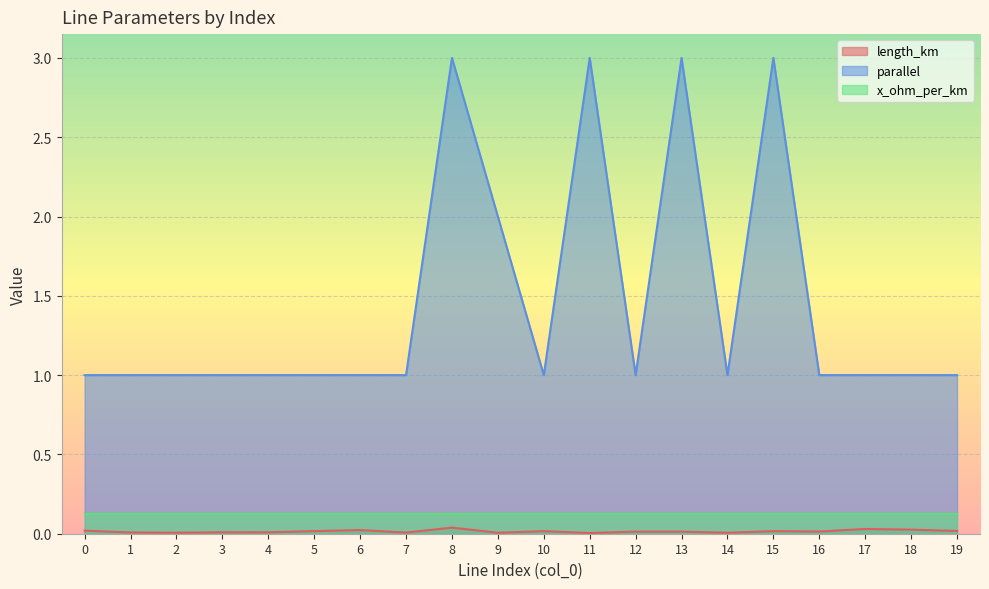

What is the maximum value for parallel?

3.0